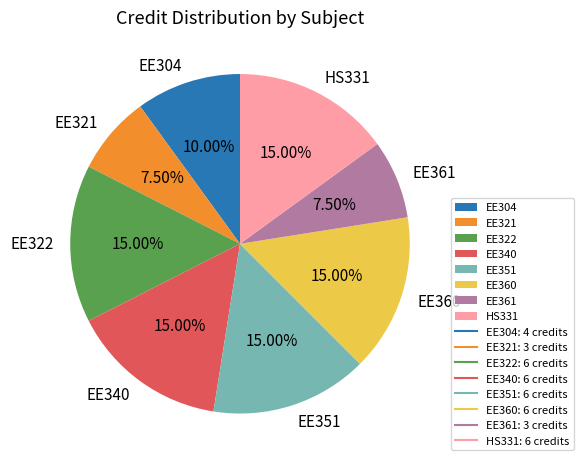

True or false: HS331 accounts for 7% of the total.

False